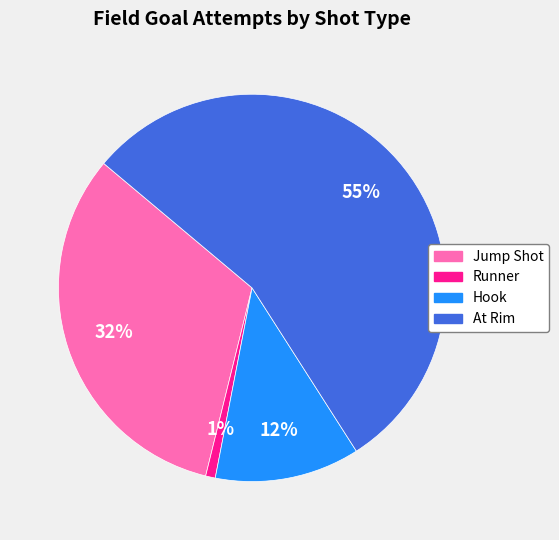

The Hook slice represents 12% of the pie. True or false?

True